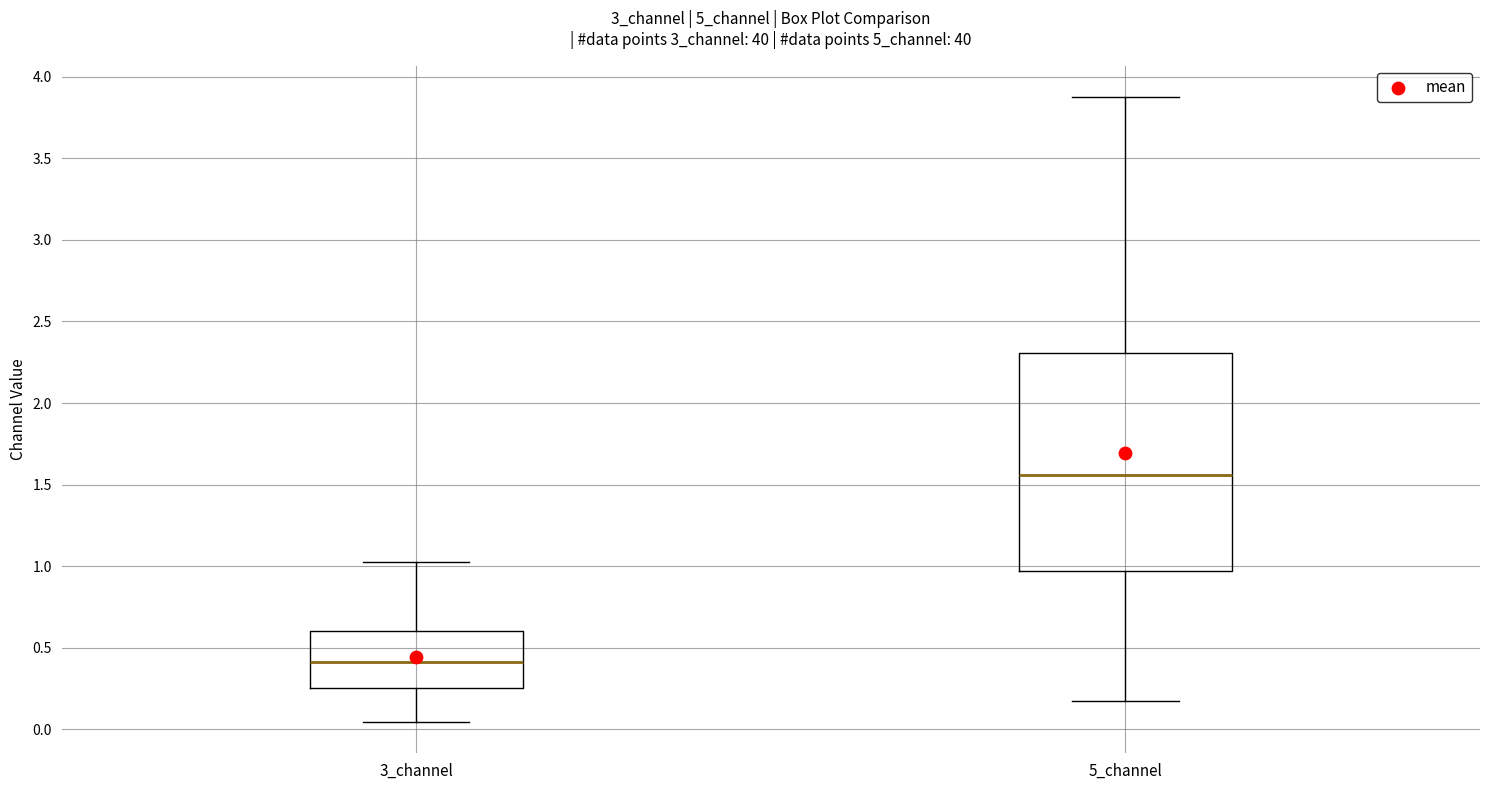

Which box's median line is the highest?

5_channel